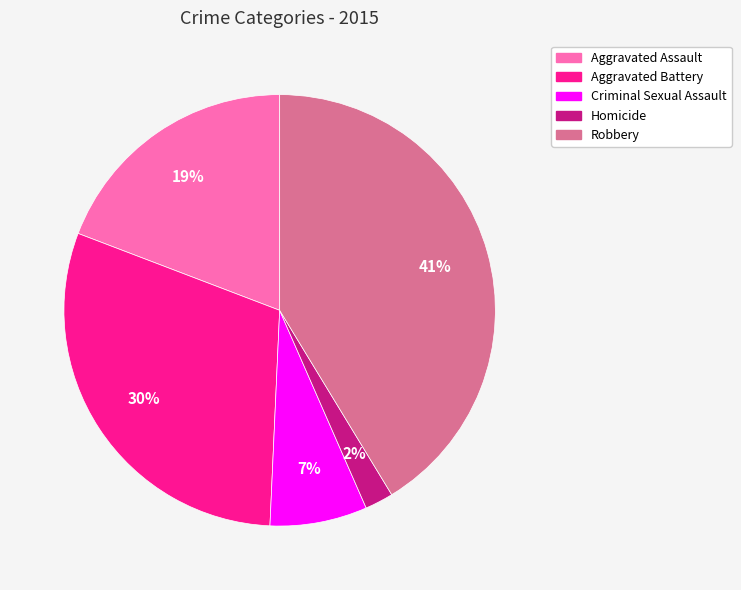

To the nearest percent, what is the average slice percentage?

20%